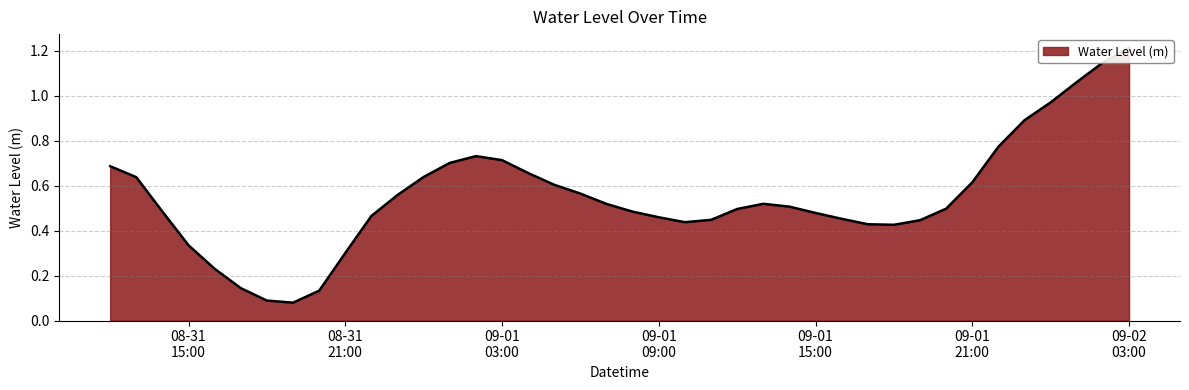

How many interior local valleys (lower than both neighbors) does the data have?

3